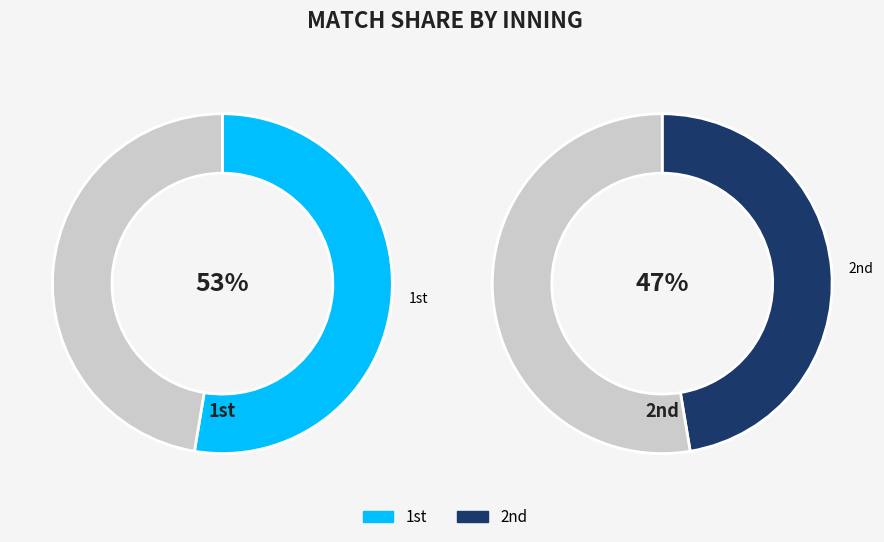

How many slices are in this pie chart?

2